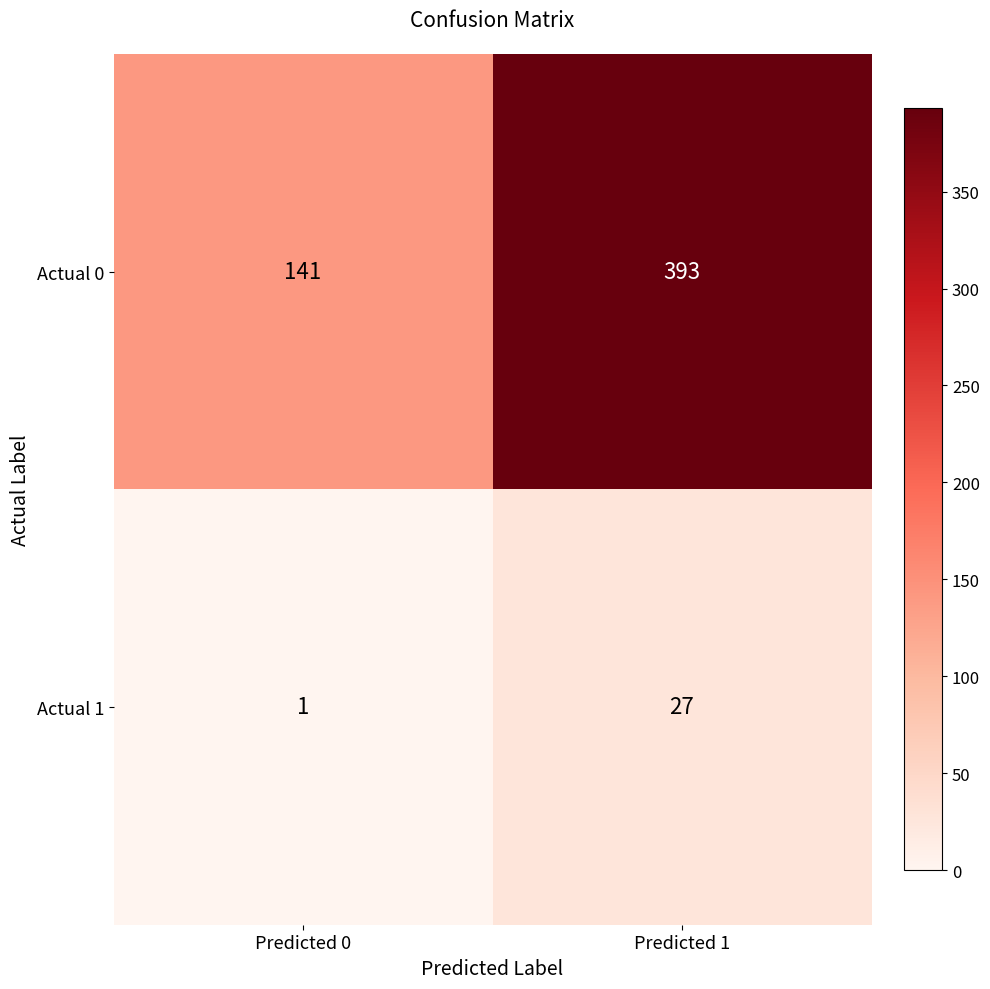

At which label does Actual 0 reach its peak?

Predicted 1